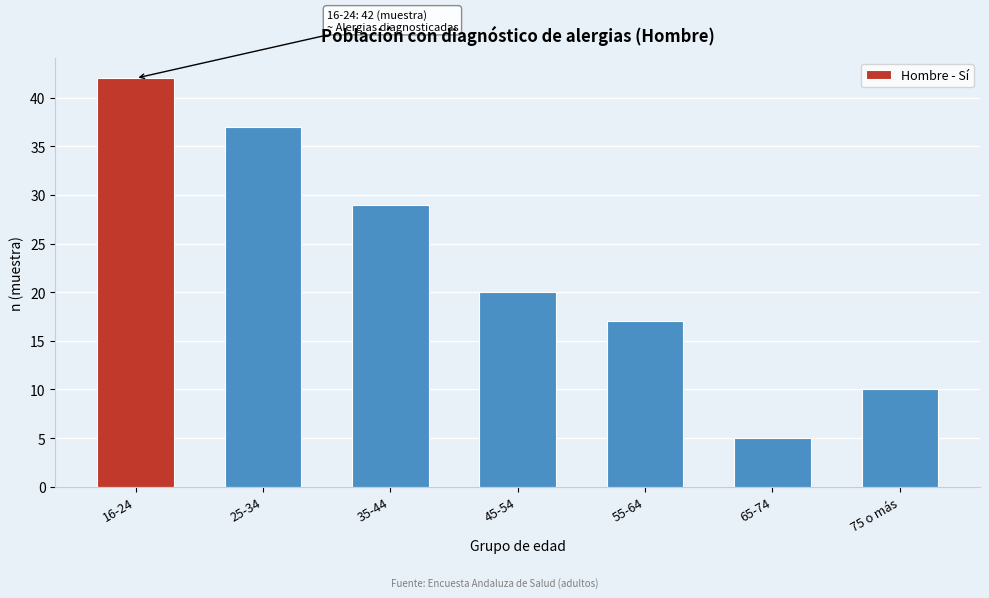

Reading right to left, what are all the values shown in this chart?

75 o más=10	65-74=5	55-64=17	45-54=20	35-44=29	25-34=37	16-24=42